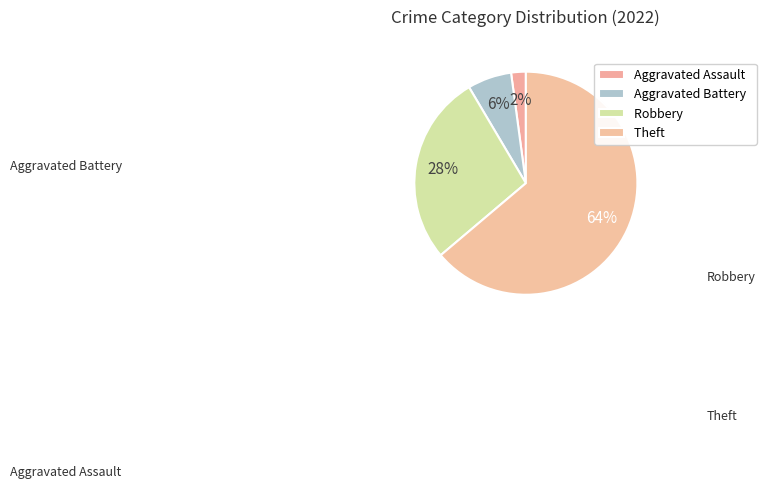

Is there a majority slice in this chart?

Yes